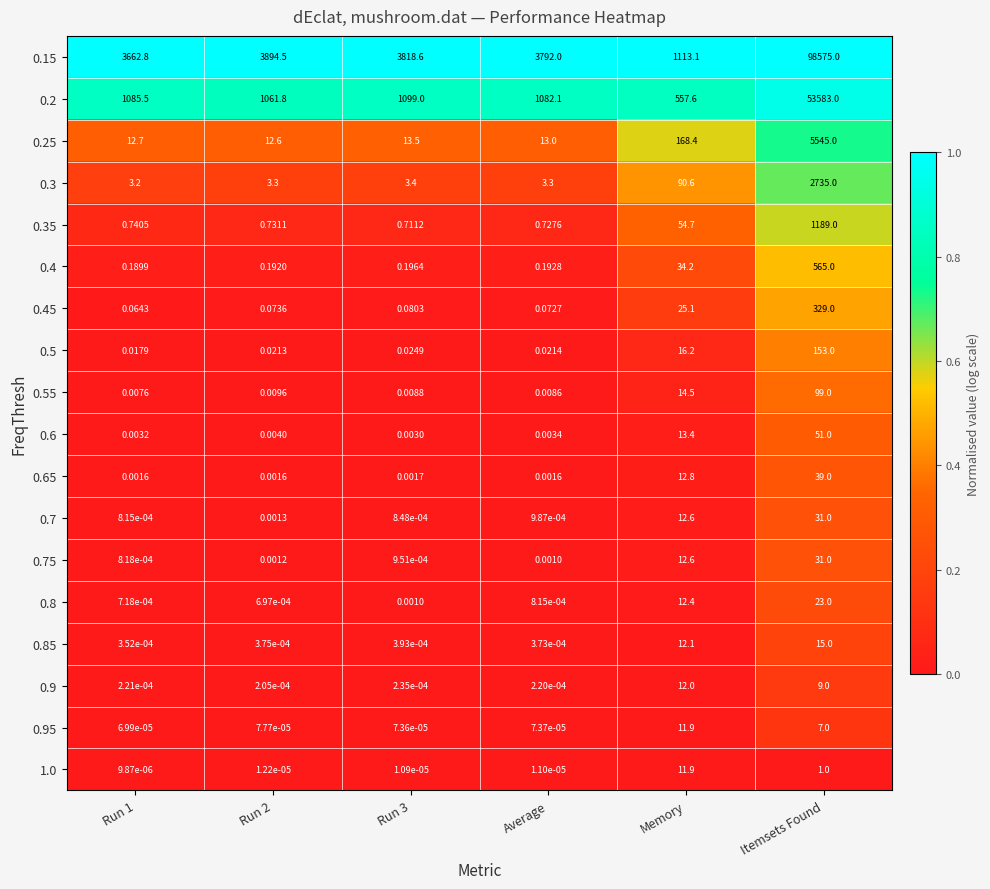

Which series has the widest spread of values?

0.15